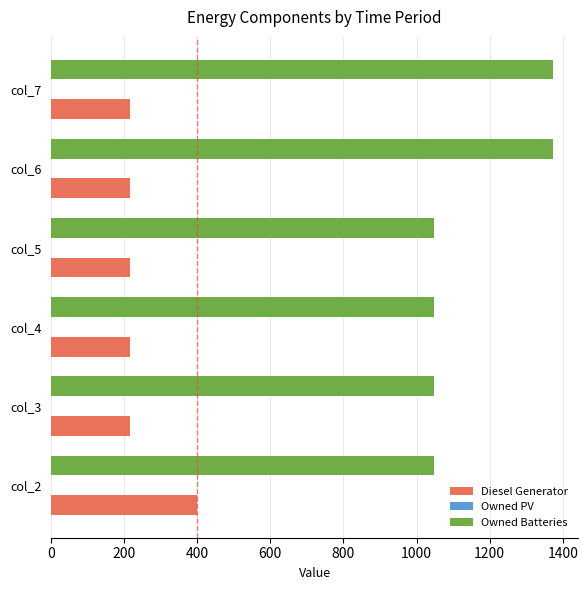

What is the average value of the Diesel Generator series?

248